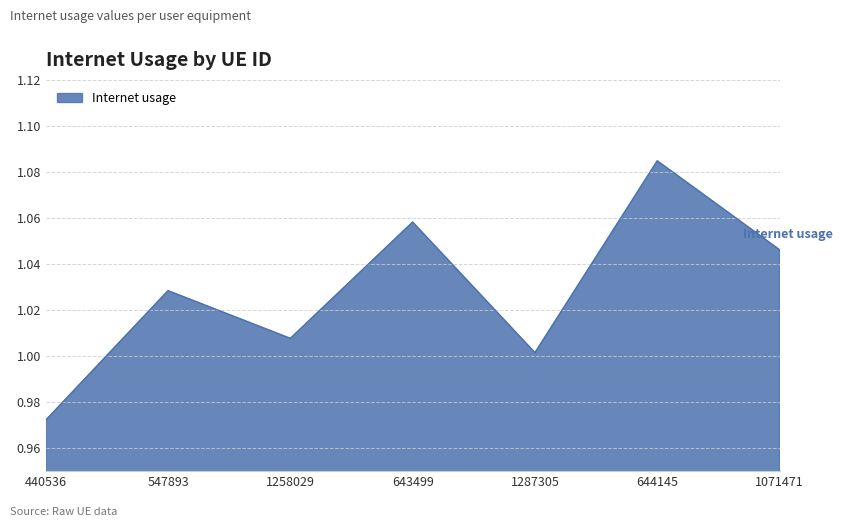

Which has a higher value, 1071471 or 644145?

644145